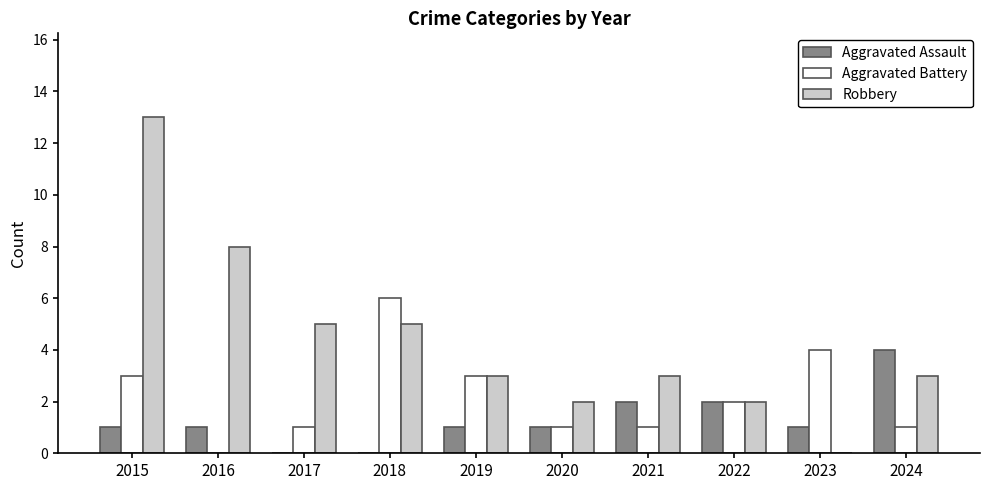

What value does the Aggravated Battery series have at 2023?

4